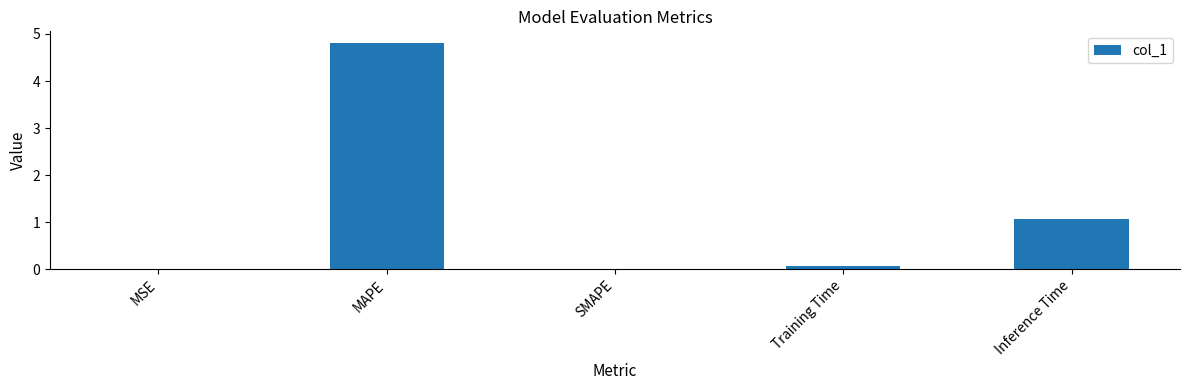

Which category has the highest value across all series?

MAPE